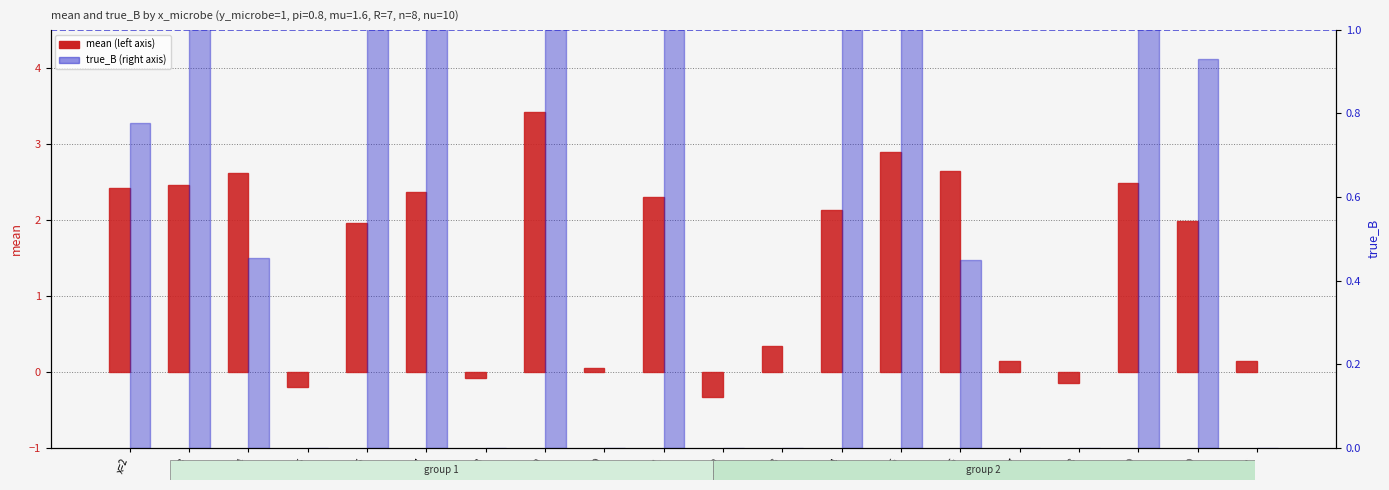

What is the minimum value shown in the chart?

-0.3